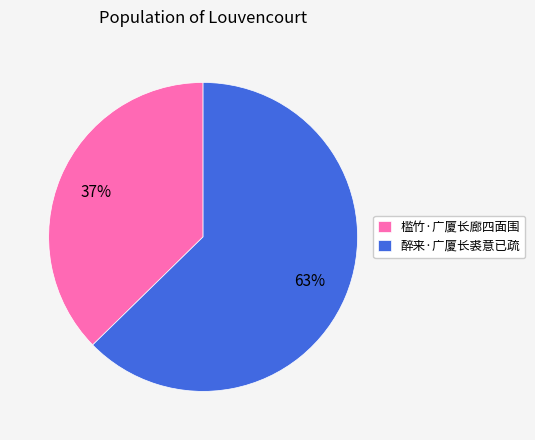

Combined, do 槛竹·广厦长廊四面围 and 醉来·广厦长裘意已疏 account for over 50%?

Yes